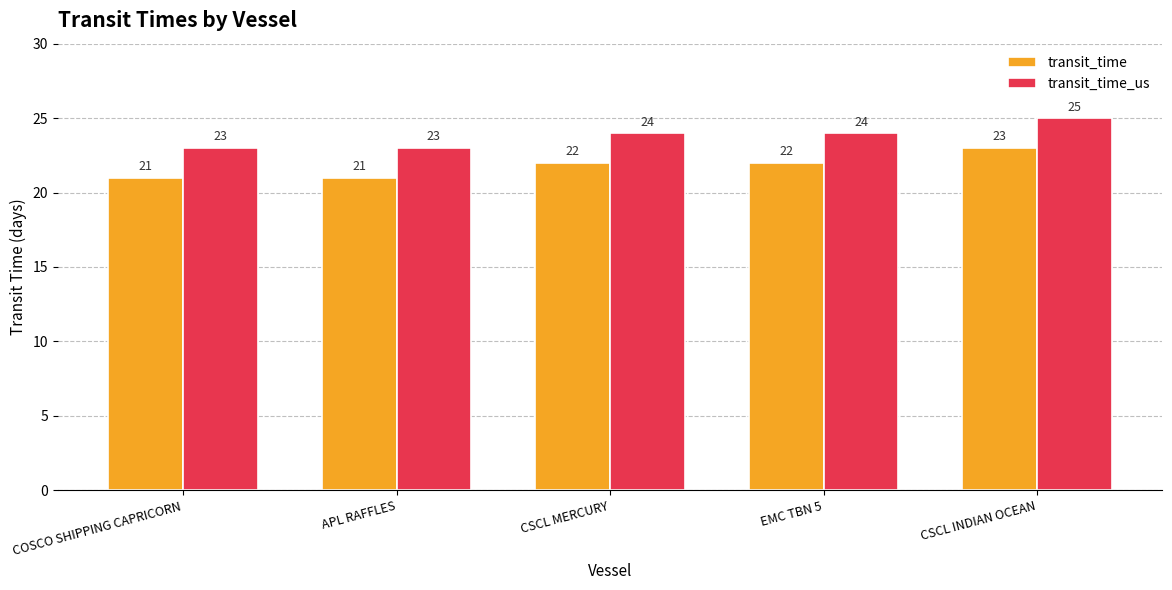

What value does the transit_time_us series have at CSCL INDIAN OCEAN?

25